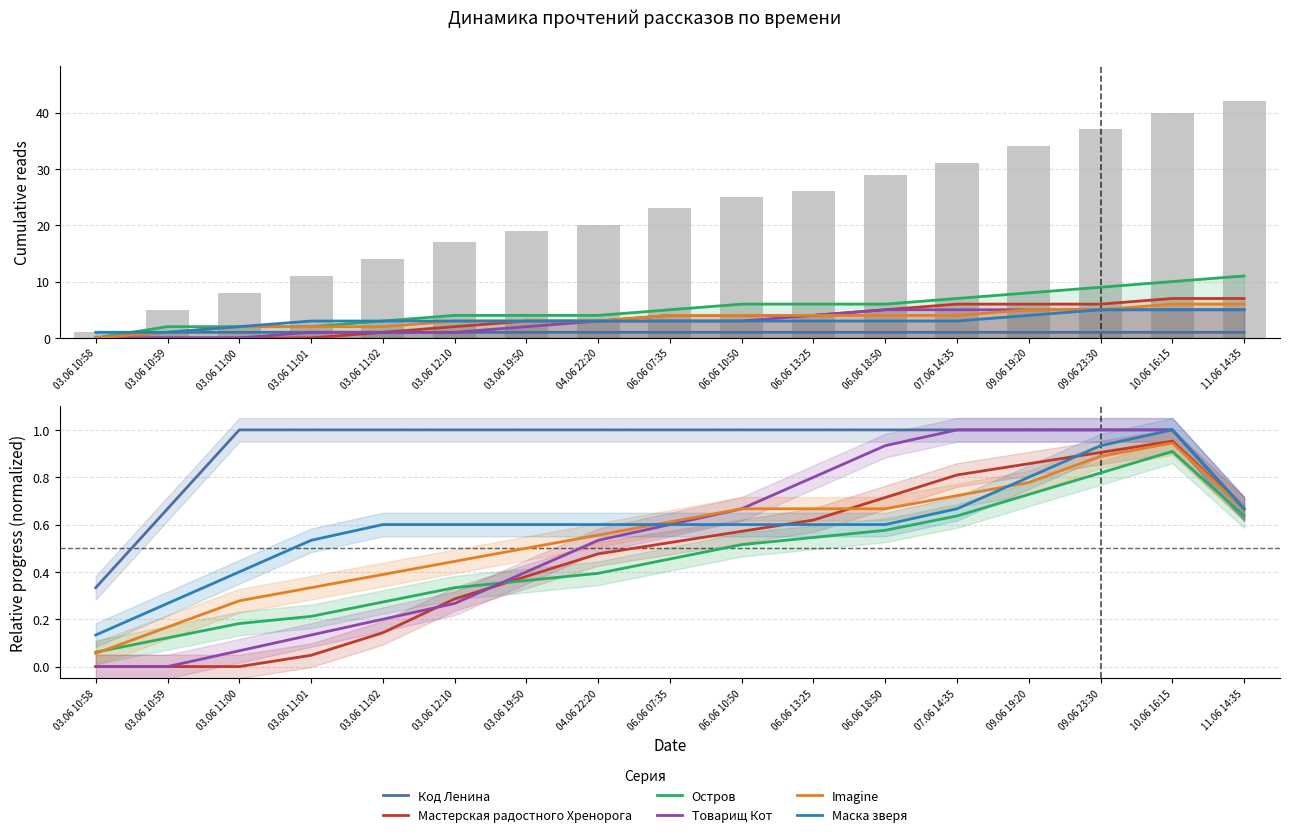

Reading right to left, transcribe all the data shown in this chart.

Код Ленина: 11.06 14:35=0.7	10.06 16:15=1.0	09.06 23:30=1.0	09.06 19:20=1.0	07.06 14:35=1.0	06.06 18:50=1.0	06.06 13:25=1.0	06.06 10:50=1.0	06.06 07:35=1.0	04.06 22:20=1.0	03.06 19:50=1.0	03.06 12:10=1.0	03.06 11:02=1.0	03.06 11:01=1.0	03.06 11:00=1.0	03.06 10:59=0.7	03.06 10:58=0.3
Мастерская радостного Хренорога: 11.06 14:35=0.7	10.06 16:15=1.0	09.06 23:30=0.9	09.06 19:20=0.9	07.06 14:35=0.8	06.06 18:50=0.7	06.06 13:25=0.6	06.06 10:50=0.6	06.06 07:35=0.5	04.06 22:20=0.5	03.06 19:50=0.4	03.06 12:10=0.3	03.06 11:02=0.1	03.06 11:01=0.0	03.06 11:00=0.0	03.06 10:59=0.0	03.06 10:58=0.0
Остров: 11.06 14:35=0.6	10.06 16:15=0.9	09.06 23:30=0.8	09.06 19:20=0.7	07.06 14:35=0.6	06.06 18:50=0.6	06.06 13:25=0.5	06.06 10:50=0.5	06.06 07:35=0.5	04.06 22:20=0.4	03.06 19:50=0.4	03.06 12:10=0.3	03.06 11:02=0.3	03.06 11:01=0.2	03.06 11:00=0.2	03.06 10:59=0.1	03.06 10:58=0.1
Товарищ Кот: 11.06 14:35=0.7	10.06 16:15=1.0	09.06 23:30=1.0	09.06 19:20=1.0	07.06 14:35=1.0	06.06 18:50=0.9	06.06 13:25=0.8	06.06 10:50=0.7	06.06 07:35=0.6	04.06 22:20=0.5	03.06 19:50=0.4	03.06 12:10=0.3	03.06 11:02=0.2	03.06 11:01=0.1	03.06 11:00=0.1	03.06 10:59=0.0	03.06 10:58=0.0
Imagine: 11.06 14:35=0.7	10.06 16:15=0.9	09.06 23:30=0.9	09.06 19:20=0.8	07.06 14:35=0.7	06.06 18:50=0.7	06.06 13:25=0.7	06.06 10:50=0.7	06.06 07:35=0.6	04.06 22:20=0.6	03.06 19:50=0.5	03.06 12:10=0.4	03.06 11:02=0.4	03.06 11:01=0.3	03.06 11:00=0.3	03.06 10:59=0.2	03.06 10:58=0.1
Маска зверя: 11.06 14:35=0.7	10.06 16:15=1.0	09.06 23:30=0.9	09.06 19:20=0.8	07.06 14:35=0.7	06.06 18:50=0.6	06.06 13:25=0.6	06.06 10:50=0.6	06.06 07:35=0.6	04.06 22:20=0.6	03.06 19:50=0.6	03.06 12:10=0.6	03.06 11:02=0.6	03.06 11:01=0.5	03.06 11:00=0.4	03.06 10:59=0.3	03.06 10:58=0.1